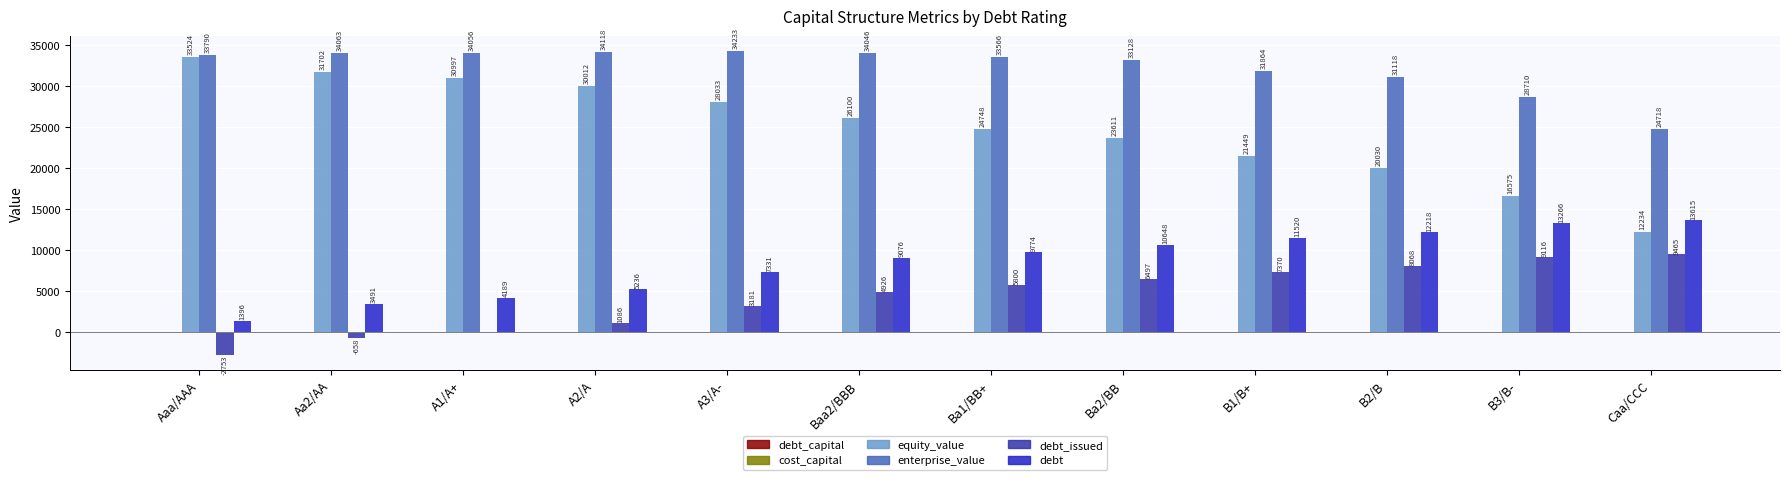

At which category is the sum across all series the highest?

Baa2/BBB